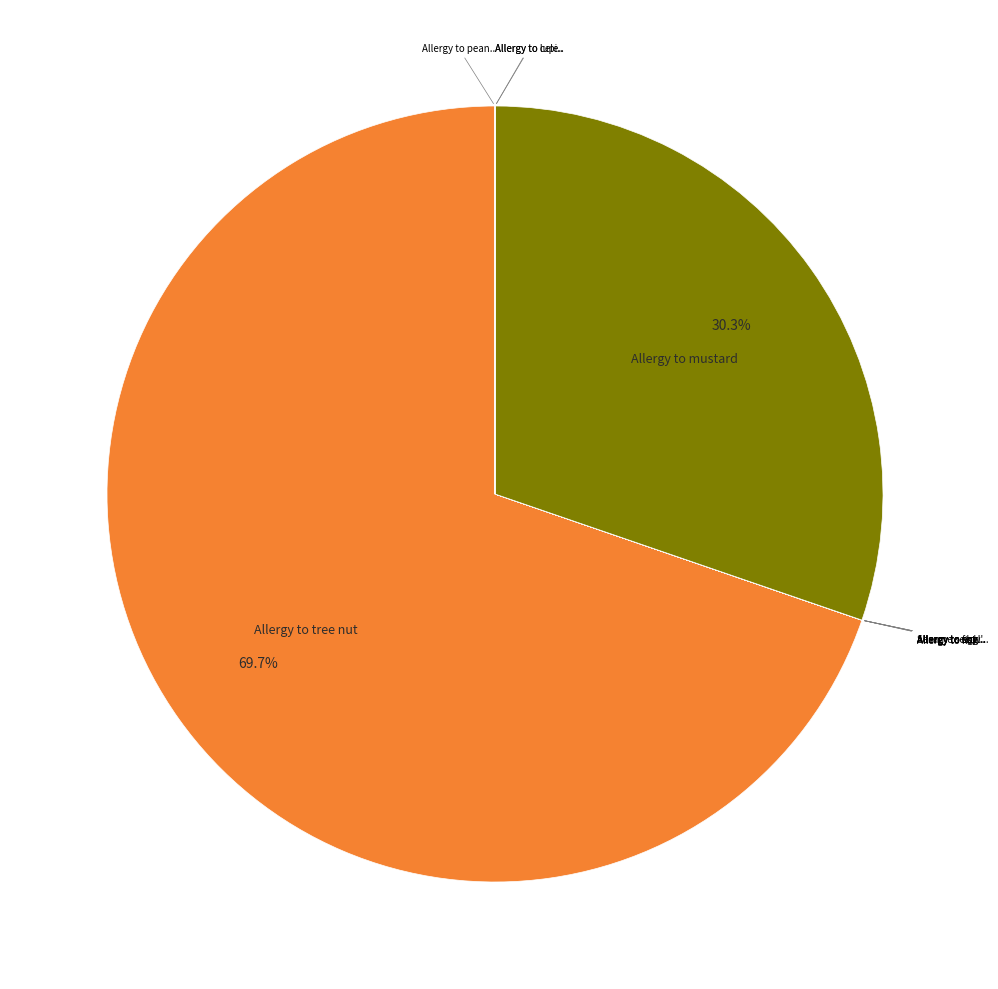

Does any single category account for the majority?

Yes